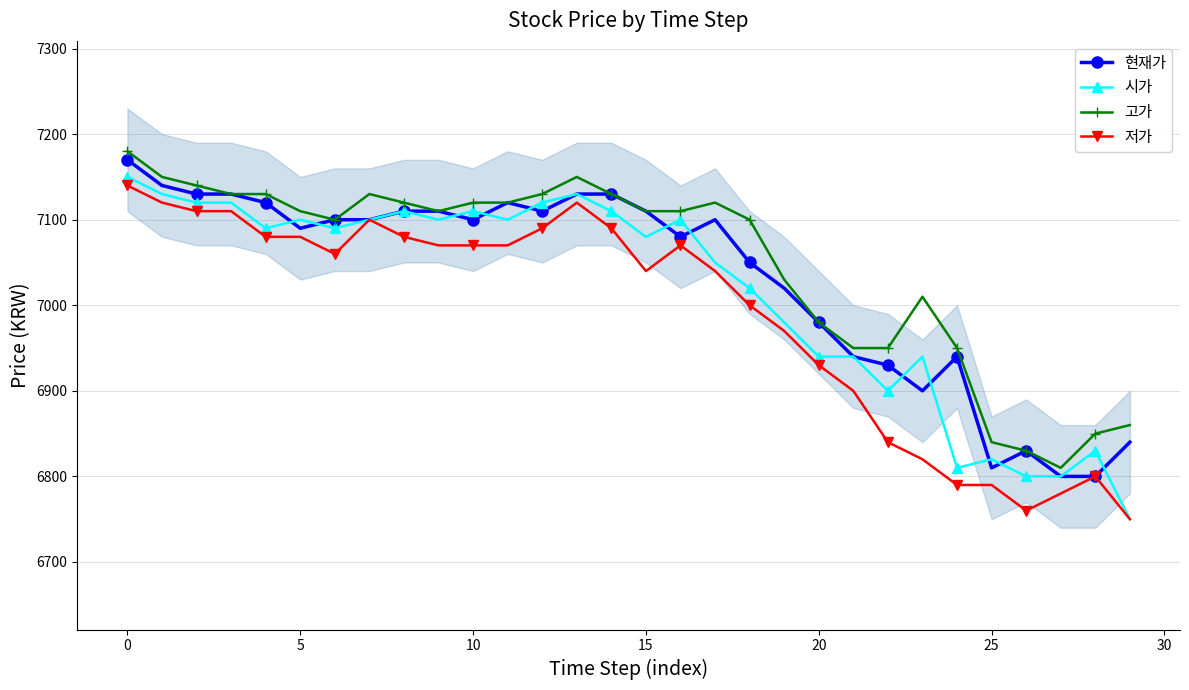

True or false: 저가 and 현재가 intersect in this chart.

False